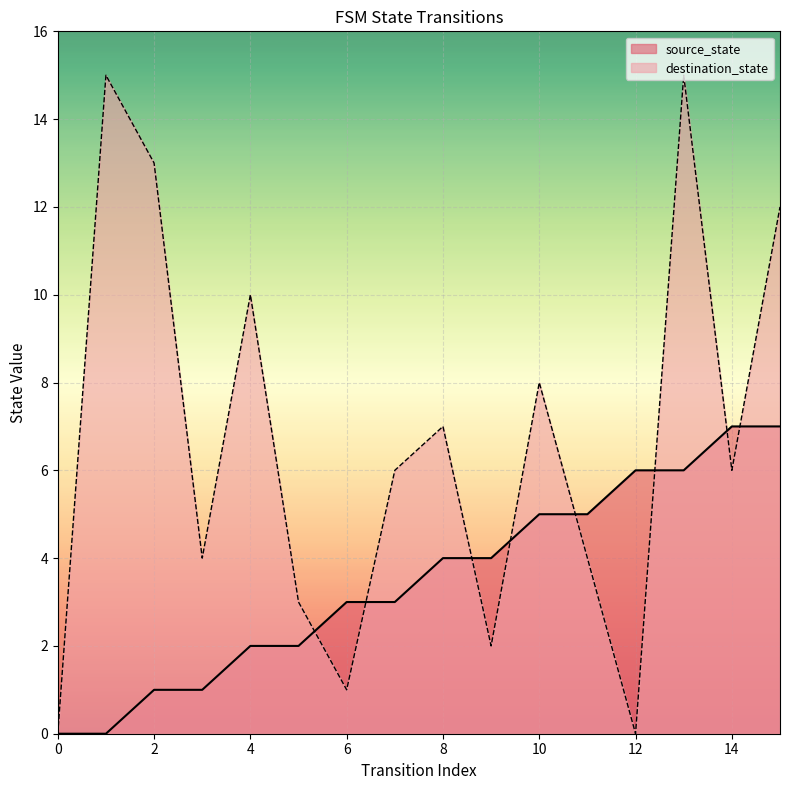

The destination_state series shows 15 at 1. True or false?

True